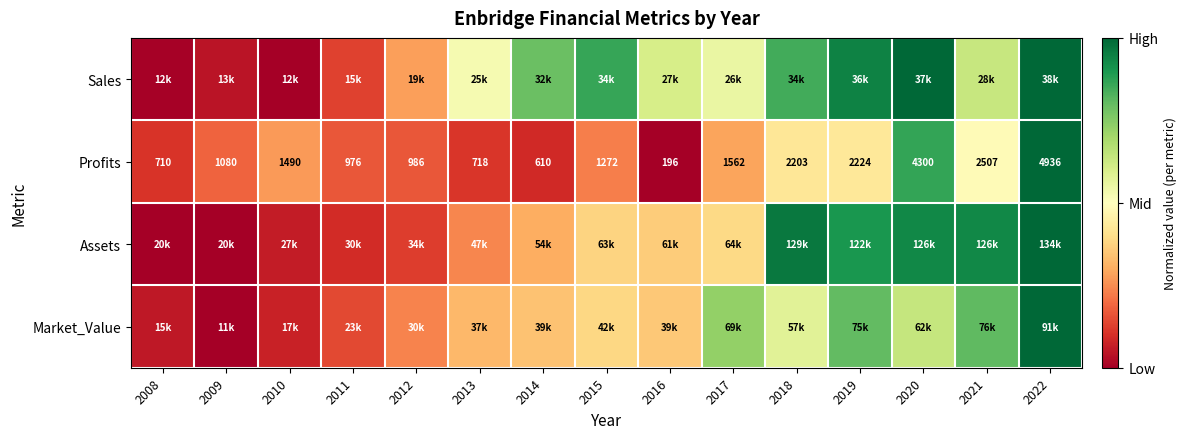

How many data points in Profits are less than 1272?

7